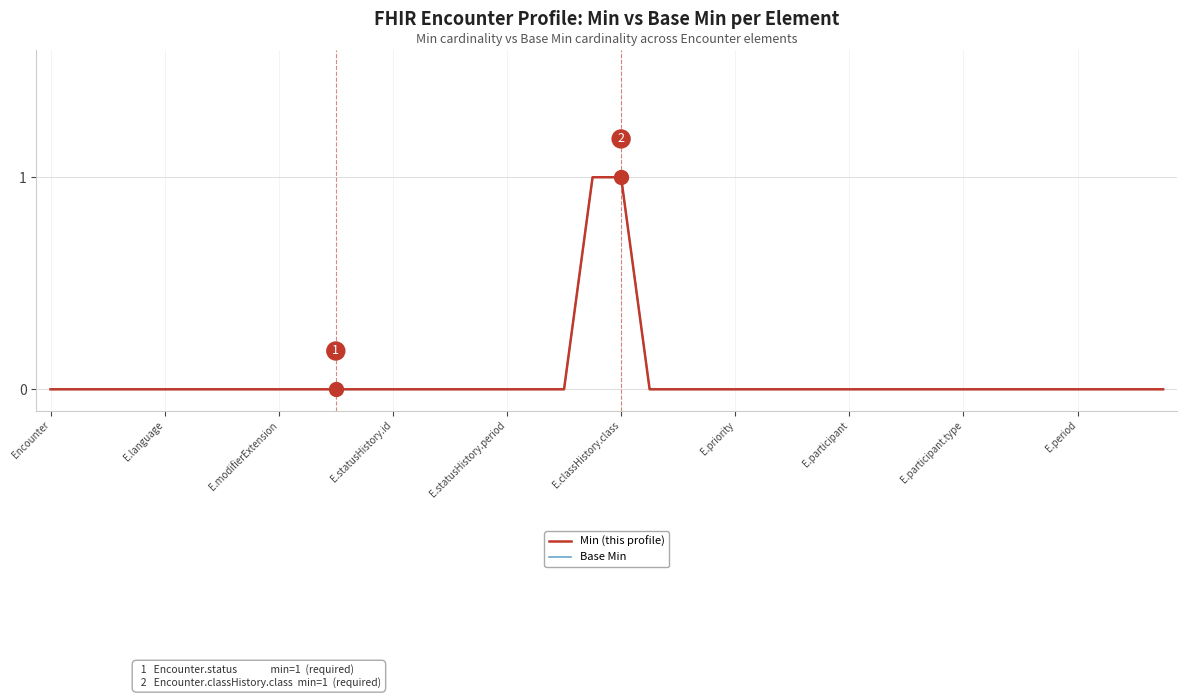

True or false: Min (this profile) and Base Min cross at least once.

False